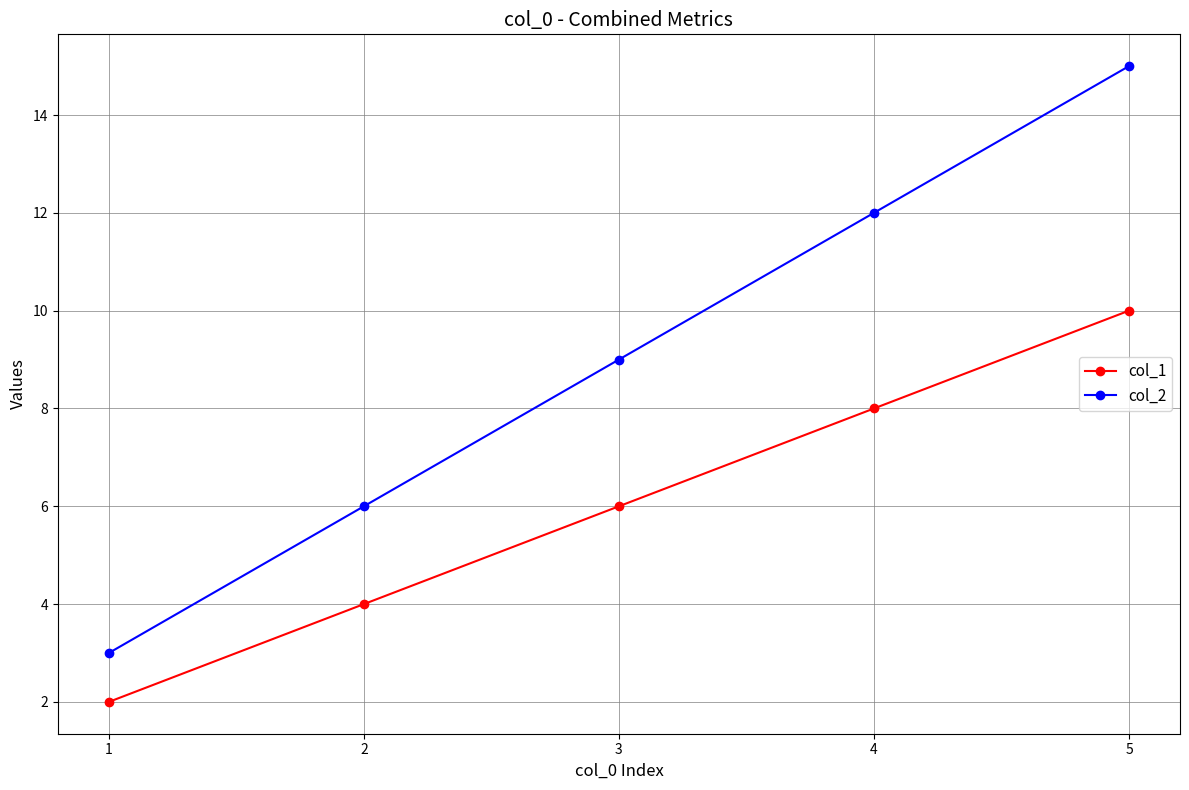

At which label is col_1 closest to 6?

3